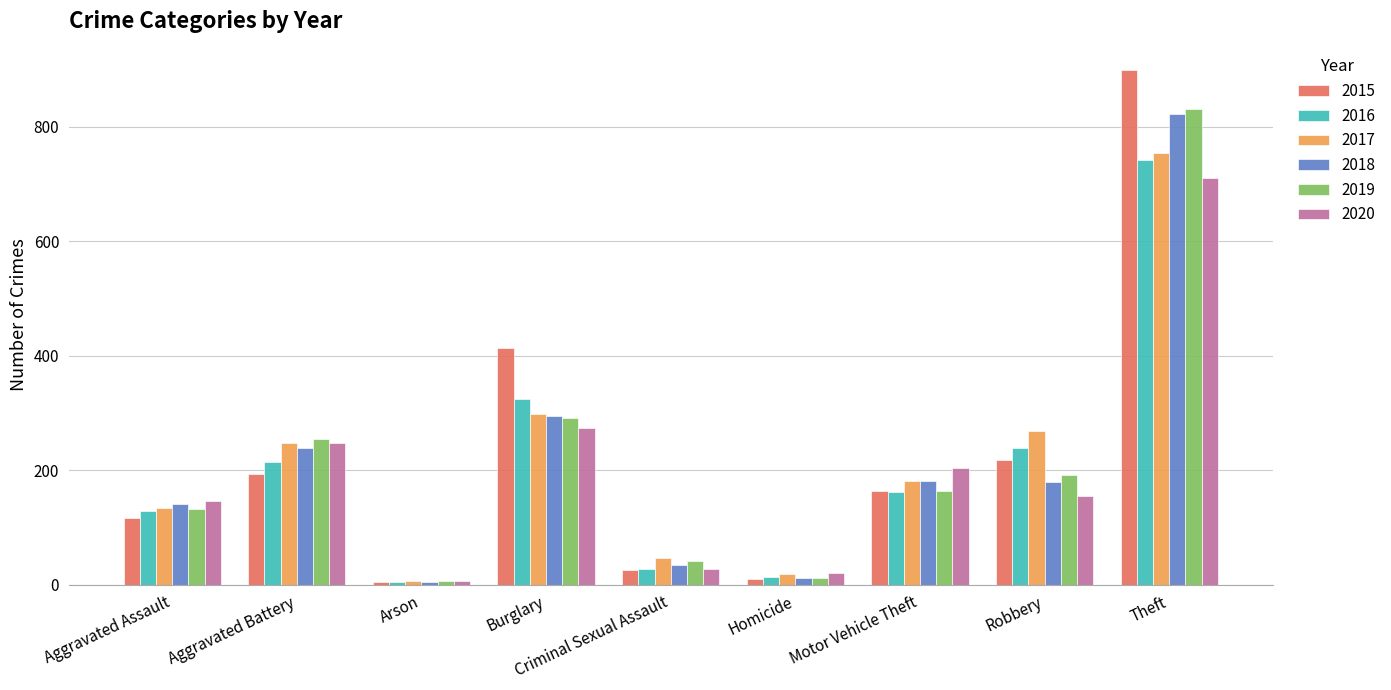

Which series changed the most between Criminal Sexual Assault and Motor Vehicle Theft?

2020